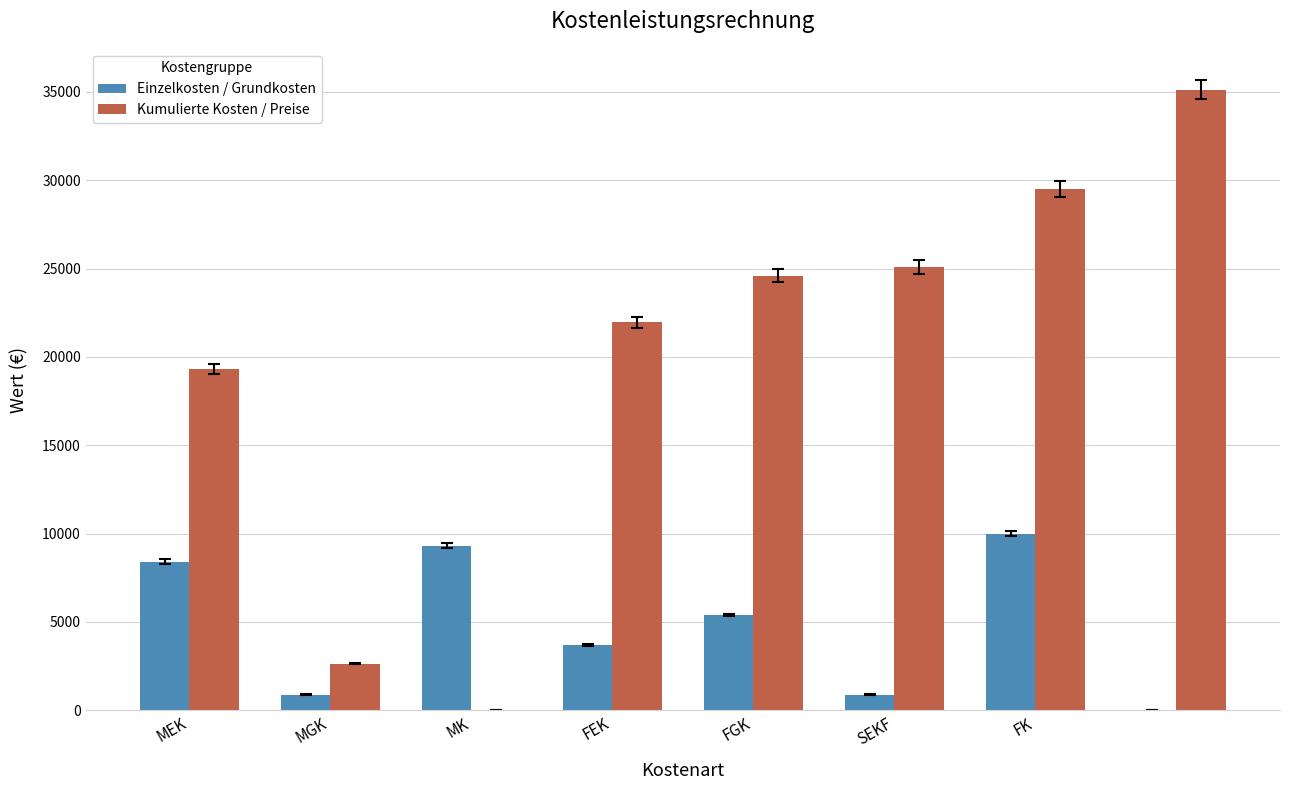

What is the greatest value displayed?

35125.3